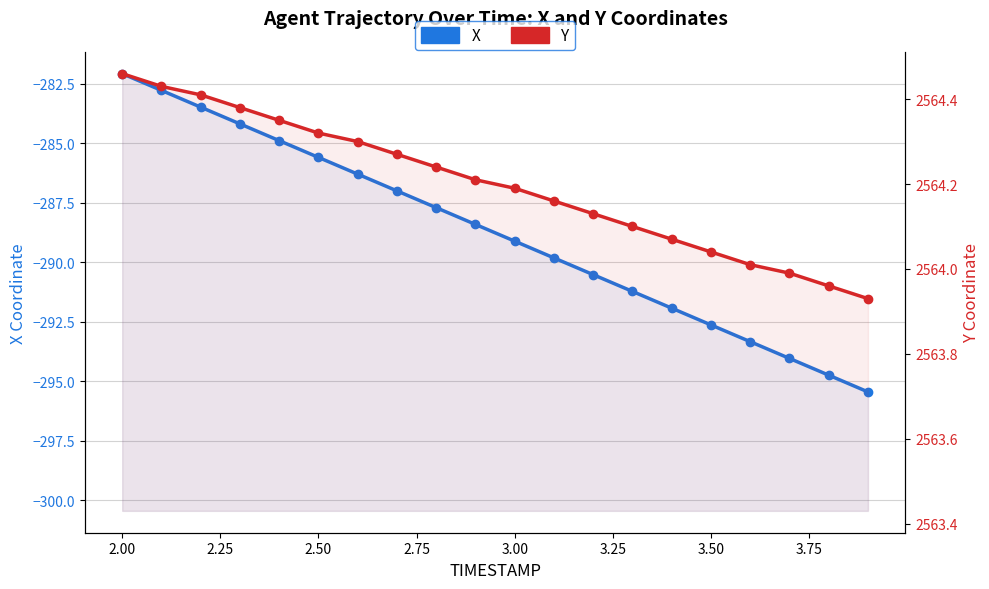

True or false: Y and X intersect in this chart.

False